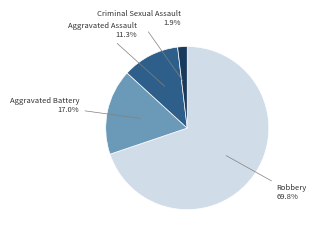

Is there a majority slice in this chart?

Yes